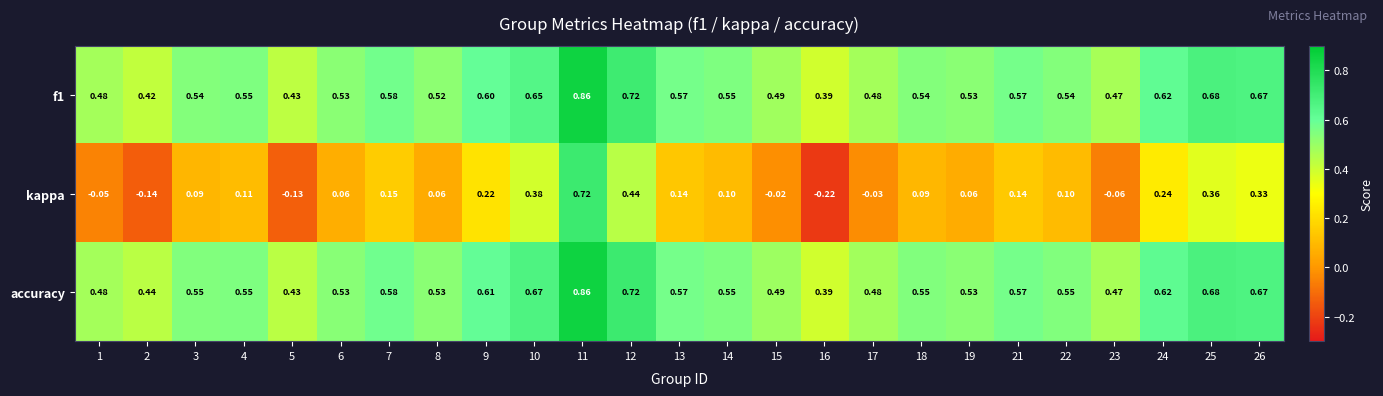

Which series has the largest range (max minus min)?

kappa